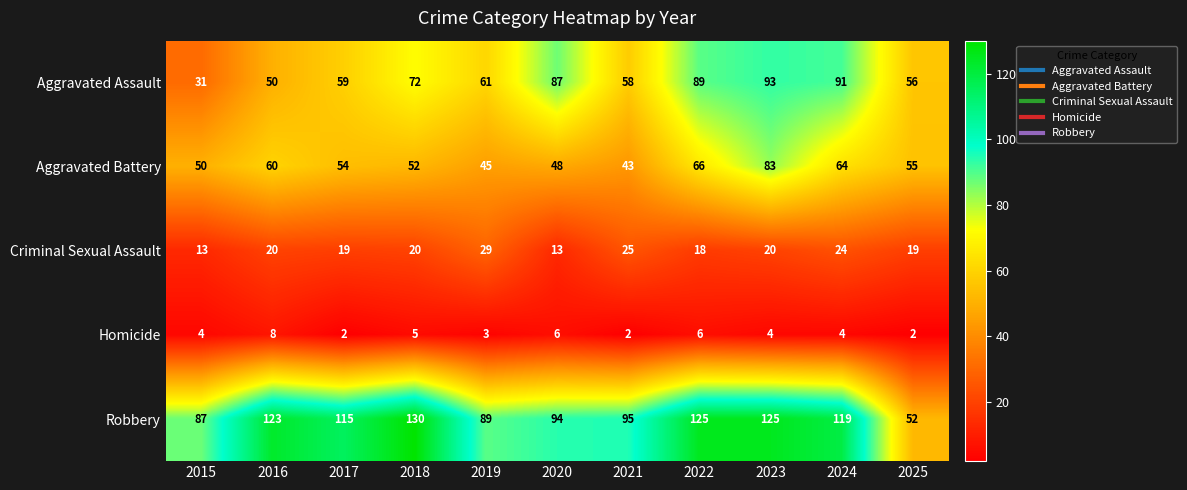

What is the sum of all Aggravated Battery values?

620